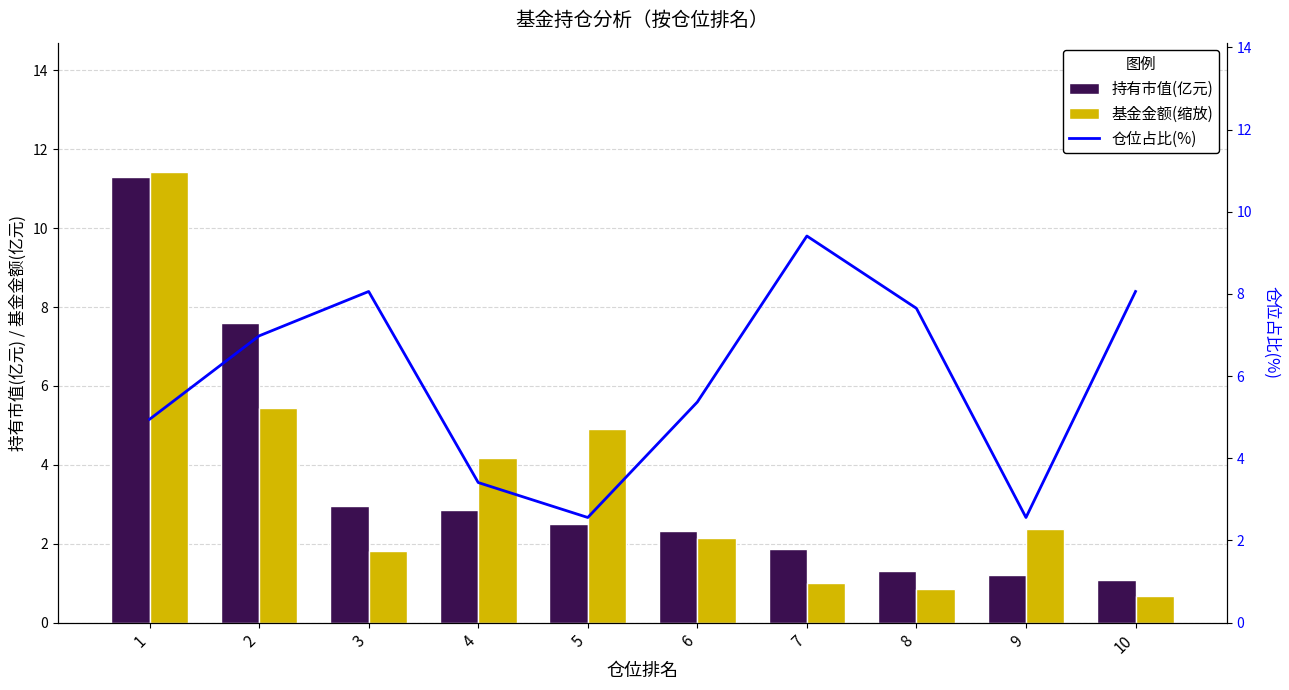

Which category has the highest value in the 仓位占比(%) series?

7